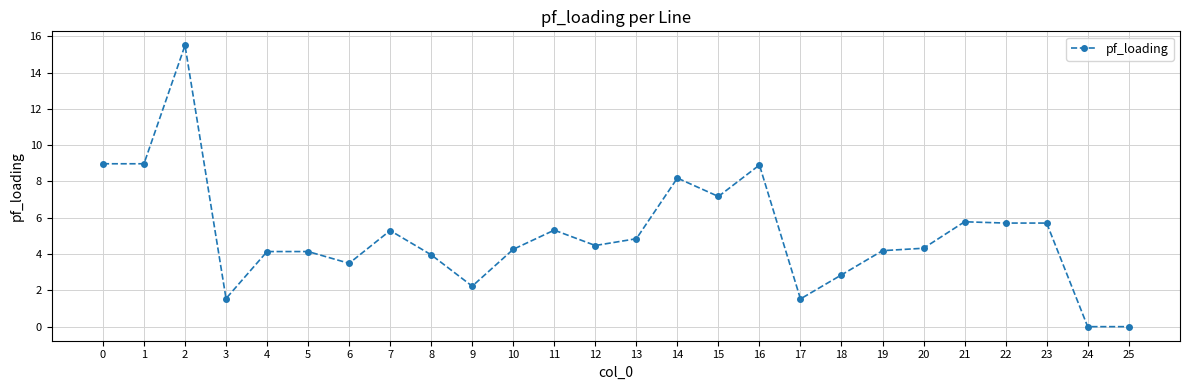

True or false: the data has more than 2 interior local peaks.

True